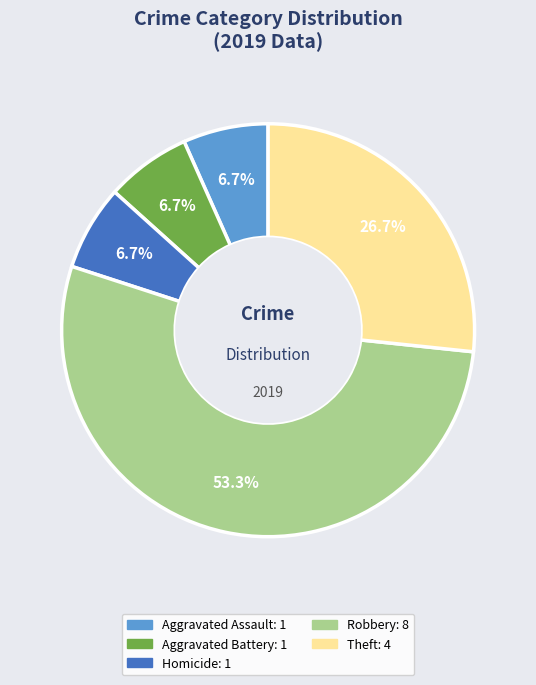

Is there a majority slice in this chart?

Yes